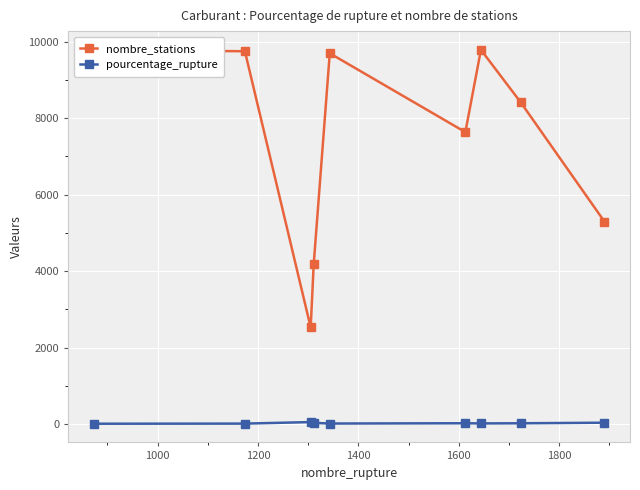

What are all the series names shown in the legend?

nombre_stations, pourcentage_rupture